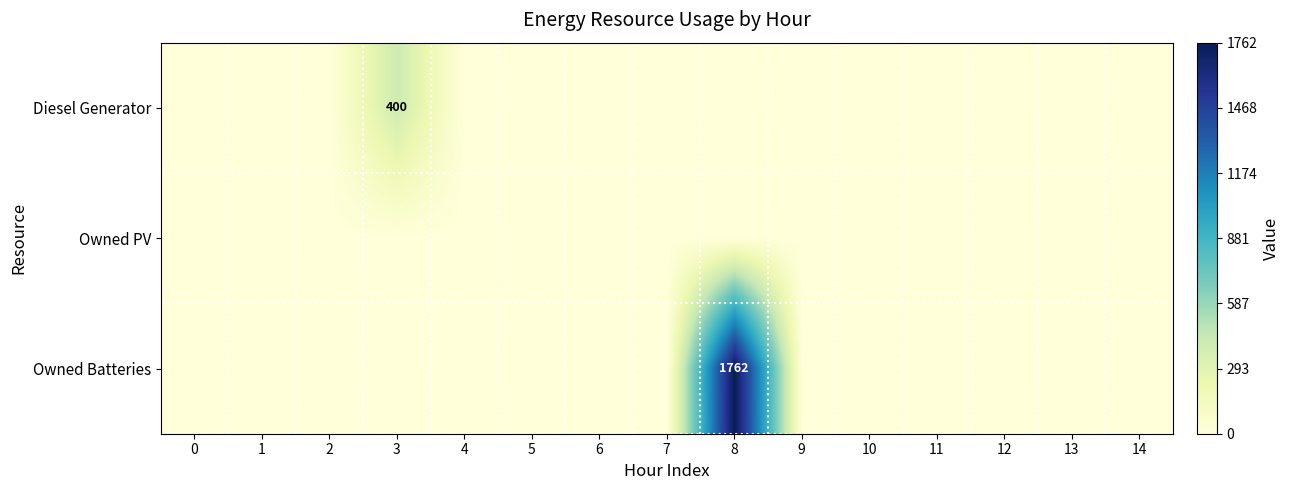

What is the highest value of the Owned Batteries series?

1762